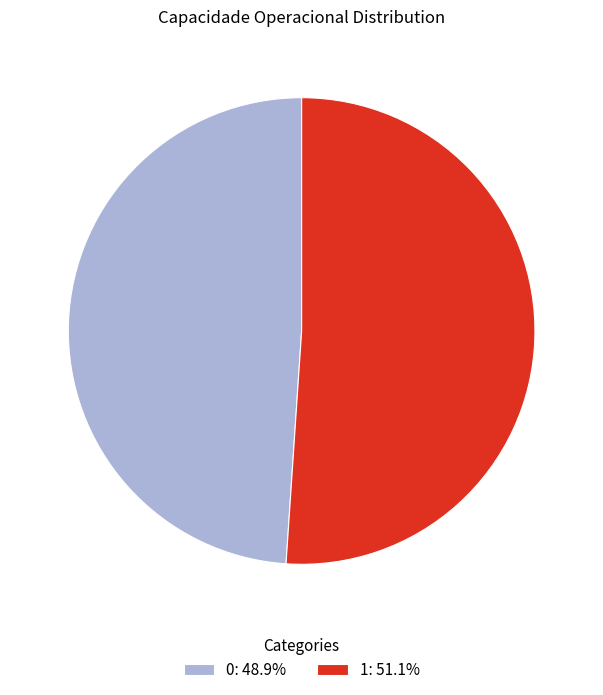

Approximately how many times larger is the value at 0: 48.9% compared to 1: 51.1%?

1.0